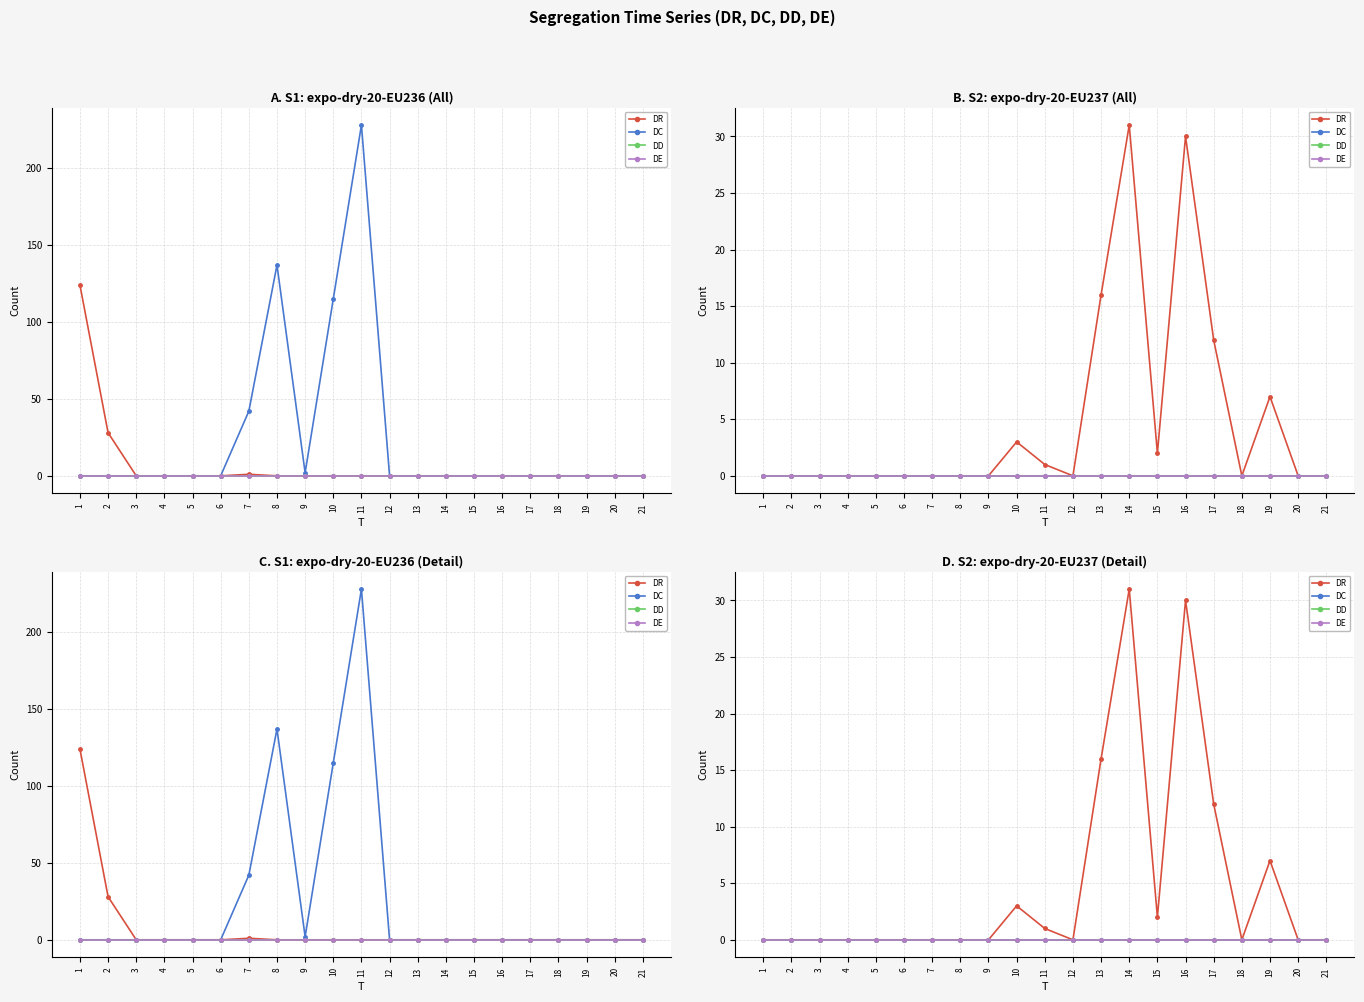

In DR, how many points are lower than both neighbors (excluding endpoints)?

3